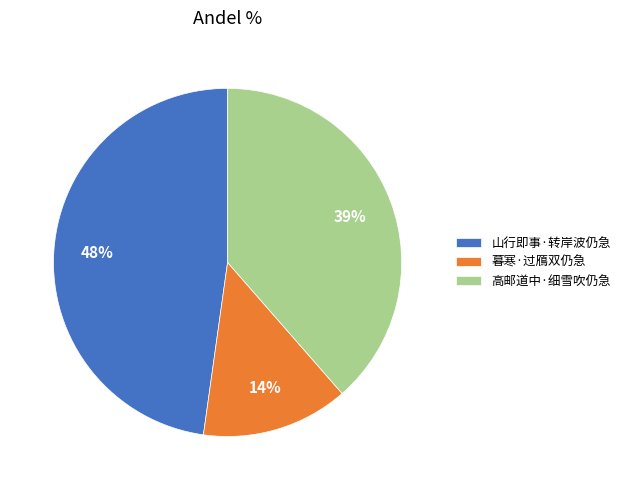

How many slices are in this pie chart?

3